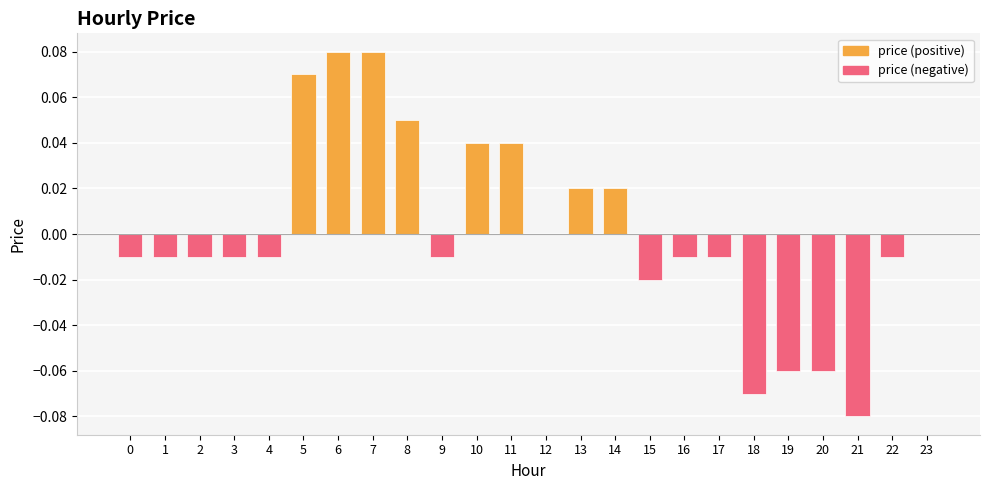

What is the difference between the maximum and minimum values in the price (negative) series?

0.1